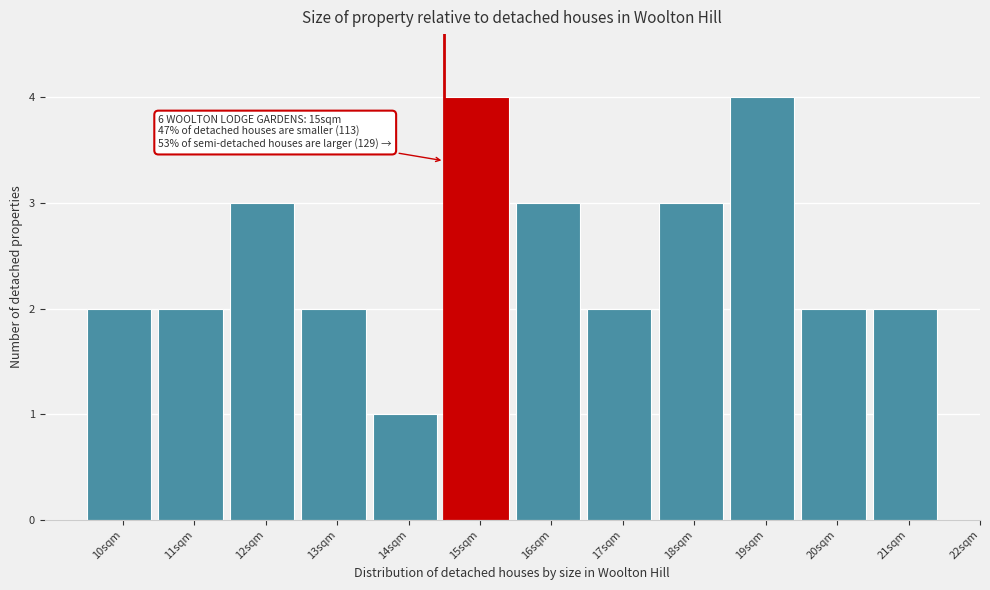

Reading right to left, extract all data points from this chart.

21sqm=2	20sqm=2	19sqm=4	18sqm=3	17sqm=2	16sqm=3	15sqm=4	14sqm=1	13sqm=2	12sqm=3	11sqm=2	10sqm=2